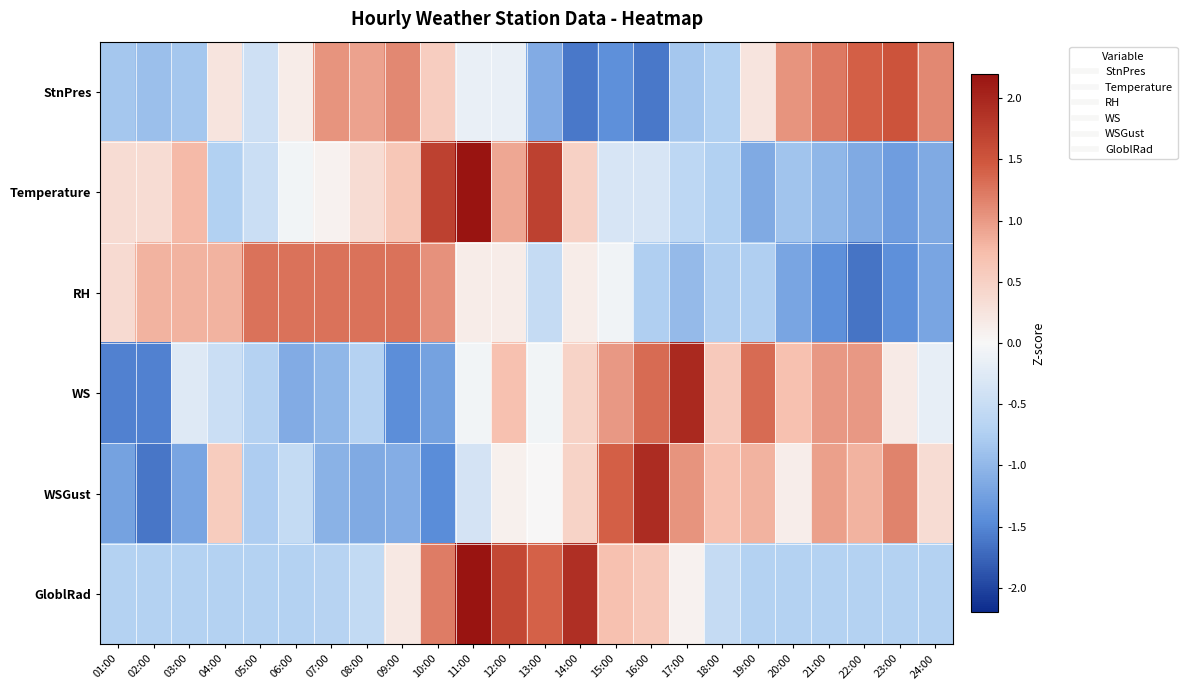

Reading right to left, list all the values displayed in this chart.

StnPres: 24:00=1.1	23:00=1.5	22:00=1.4	21:00=1.2	20:00=1.0	19:00=0.2	18:00=-0.7	17:00=-0.8	16:00=-1.6	15:00=-1.4	14:00=-1.6	13:00=-1.1	12:00=-0.1	11:00=-0.1	10:00=0.5	09:00=1.1	08:00=0.9	07:00=1.0	06:00=0.2	05:00=-0.4	04:00=0.2	03:00=-0.8	02:00=-0.9	01:00=-0.8
Temperature: 24:00=-1.1	23:00=-1.3	22:00=-1.1	21:00=-1.0	20:00=-0.9	19:00=-1.1	18:00=-0.7	17:00=-0.6	16:00=-0.3	15:00=-0.3	14:00=0.5	13:00=1.7	12:00=0.9	11:00=2.5	10:00=1.7	09:00=0.6	08:00=0.4	07:00=0.1	06:00=-0.1	05:00=-0.5	04:00=-0.7	03:00=0.8	02:00=0.4	01:00=0.4
RH: 24:00=-1.2	23:00=-1.4	22:00=-1.6	21:00=-1.4	20:00=-1.2	19:00=-0.7	18:00=-0.7	17:00=-1.0	16:00=-0.7	15:00=-0.1	14:00=0.1	13:00=-0.5	12:00=0.1	11:00=0.1	10:00=1.0	09:00=1.3	08:00=1.3	07:00=1.3	06:00=1.3	05:00=1.3	04:00=0.8	03:00=0.8	02:00=0.8	01:00=0.4
WS: 24:00=-0.2	23:00=0.2	22:00=1.0	21:00=1.0	20:00=0.7	19:00=1.3	18:00=0.6	17:00=2.0	16:00=1.3	15:00=1.0	14:00=0.5	13:00=-0.1	12:00=0.7	11:00=-0.1	10:00=-1.2	09:00=-1.4	08:00=-0.7	07:00=-1.0	06:00=-1.1	05:00=-0.7	04:00=-0.5	03:00=-0.3	02:00=-1.5	01:00=-1.5
WSGust: 24:00=0.4	23:00=1.2	22:00=0.8	21:00=1.0	20:00=0.1	19:00=0.8	18:00=0.7	17:00=1.0	16:00=1.9	15:00=1.4	14:00=0.5	13:00=0.0	12:00=0.1	11:00=-0.4	10:00=-1.4	09:00=-1.1	08:00=-1.1	07:00=-1.1	06:00=-0.5	05:00=-0.8	04:00=0.6	03:00=-1.2	02:00=-1.6	01:00=-1.2
GloblRad: 24:00=-0.7	23:00=-0.7	22:00=-0.7	21:00=-0.7	20:00=-0.7	19:00=-0.7	18:00=-0.5	17:00=0.1	16:00=0.6	15:00=0.7	14:00=1.9	13:00=1.4	12:00=1.6	11:00=2.5	10:00=1.2	09:00=0.2	08:00=-0.6	07:00=-0.7	06:00=-0.7	05:00=-0.7	04:00=-0.7	03:00=-0.7	02:00=-0.7	01:00=-0.7